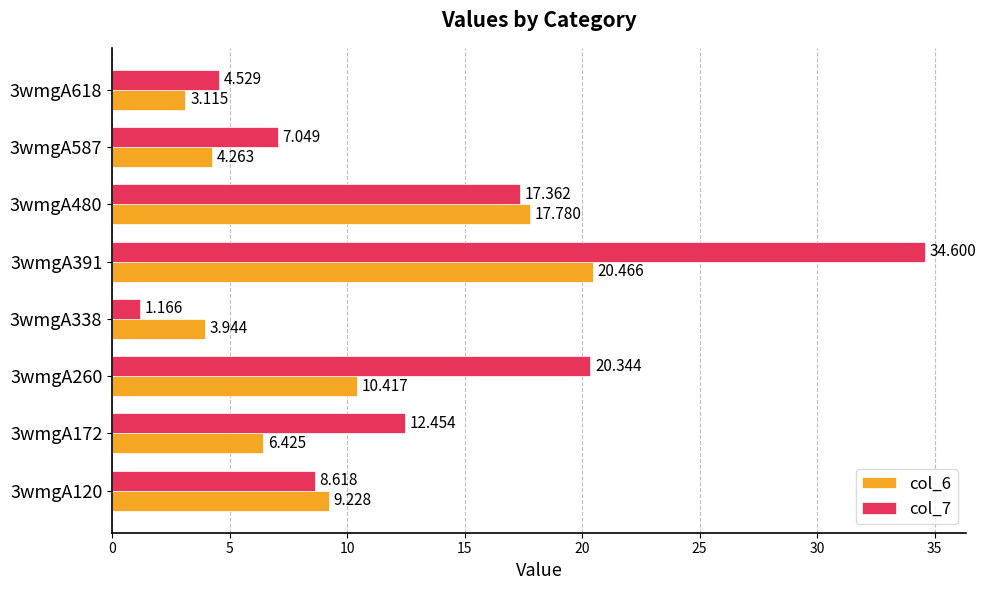

Is the value of col_7 at 3wmgA260 greater than the value of col_6 at 3wmgA587?

Yes